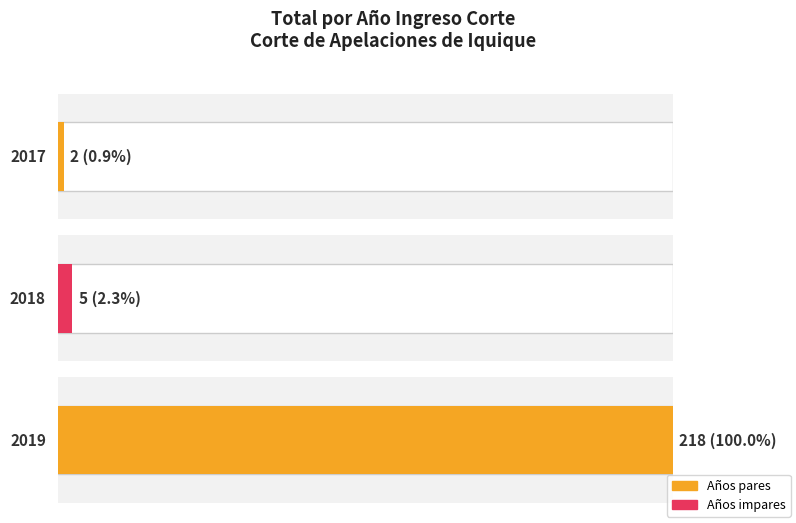

At which category does the chart reach its minimum across all series?

2017